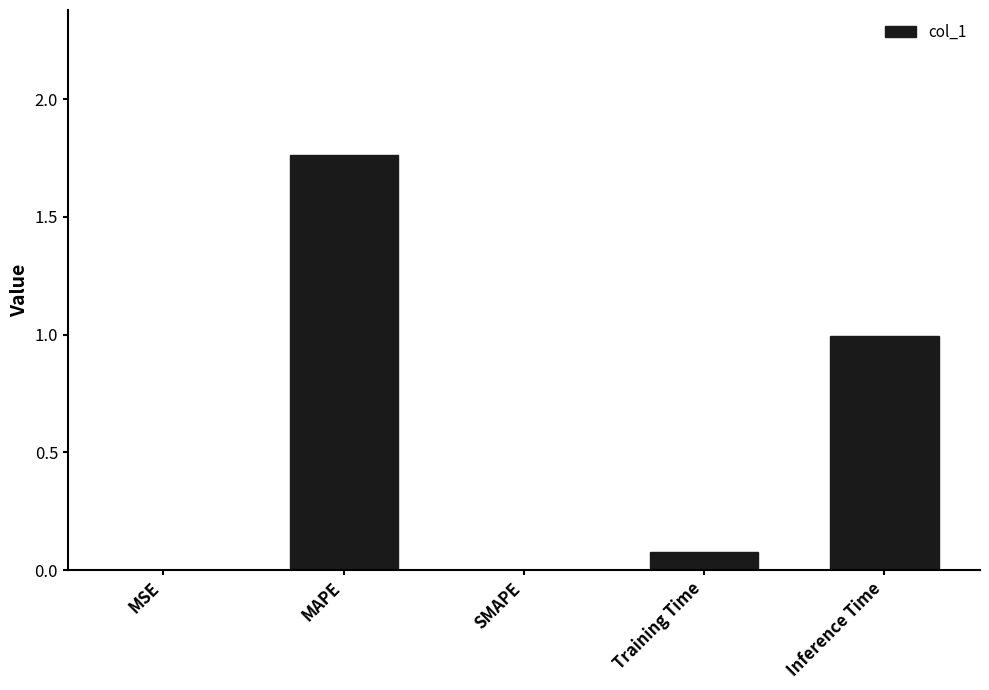

The value at SMAPE is 0.0. True or false?

True